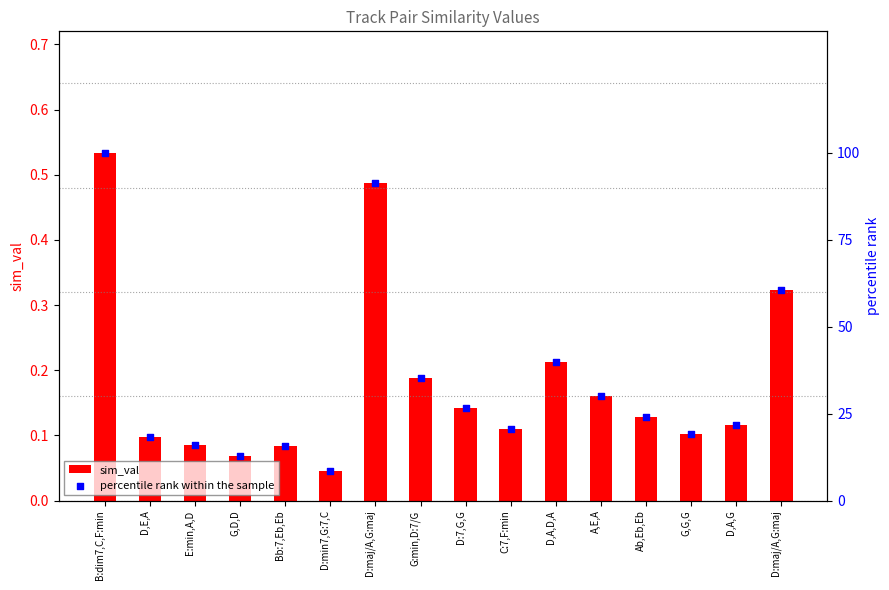

At which category is the sum across all series the highest?

B:dim7,C,F:min